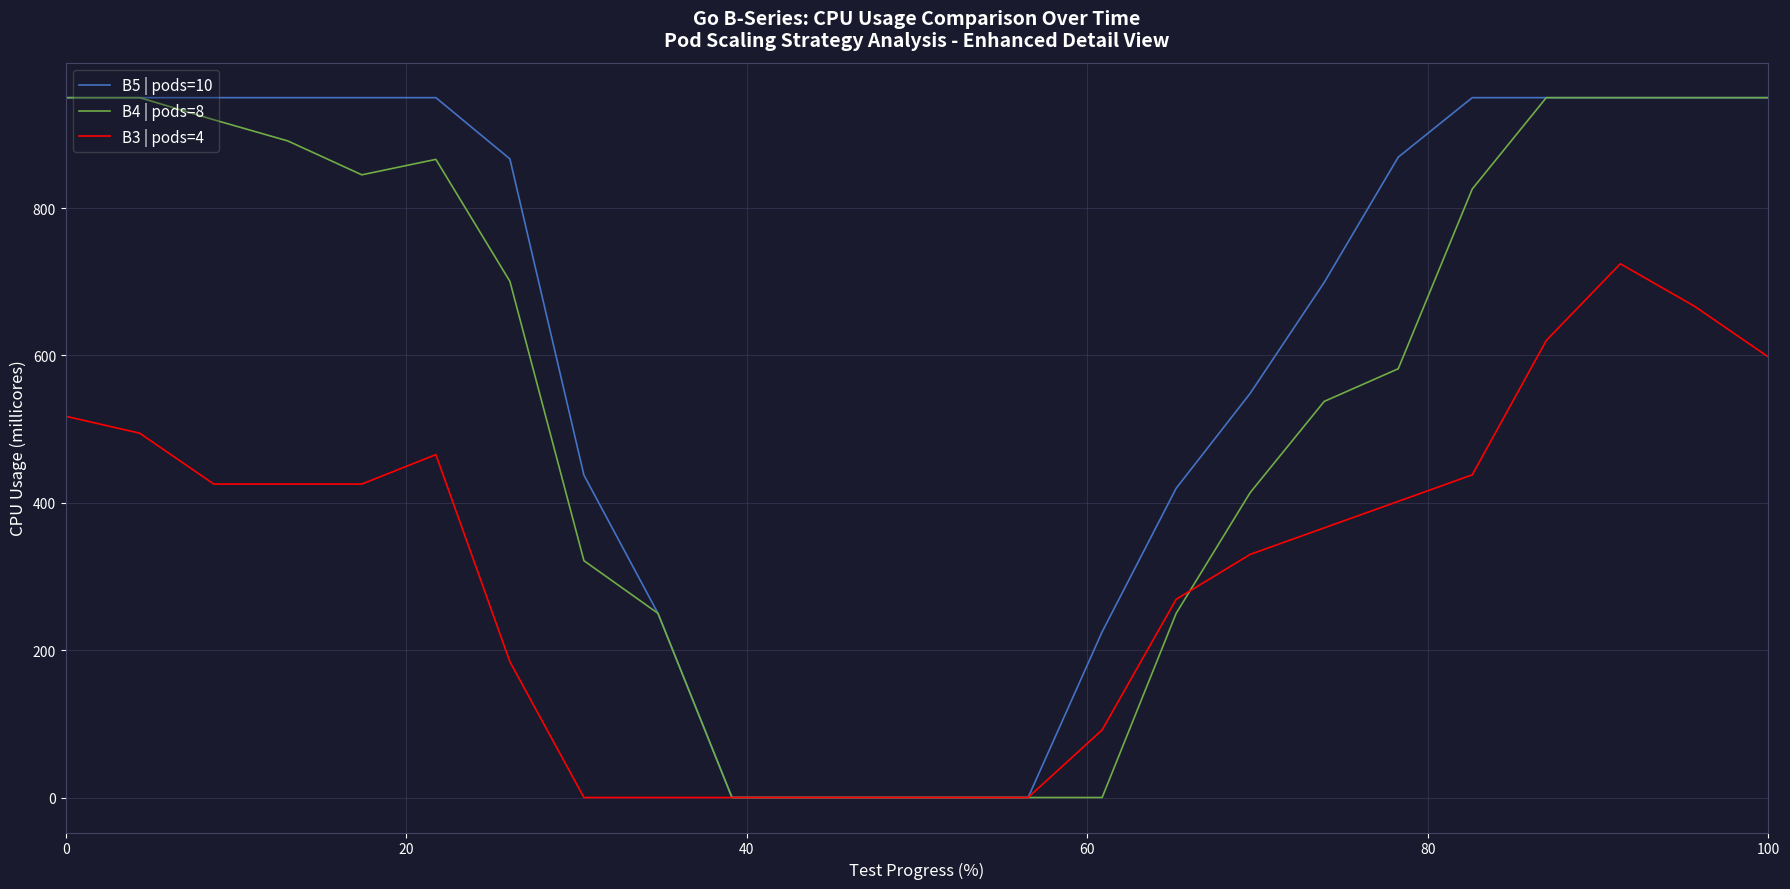

Which series has the largest total across all categories?

B5 | pods=10